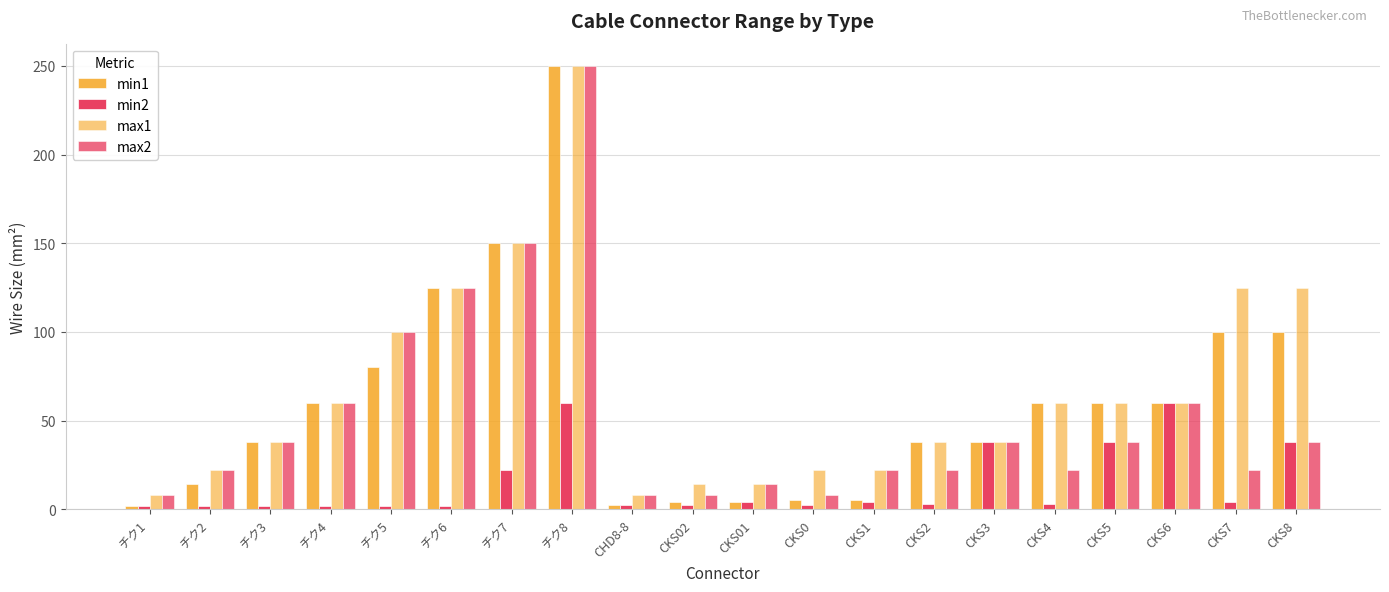

How many bars are there in total?

80